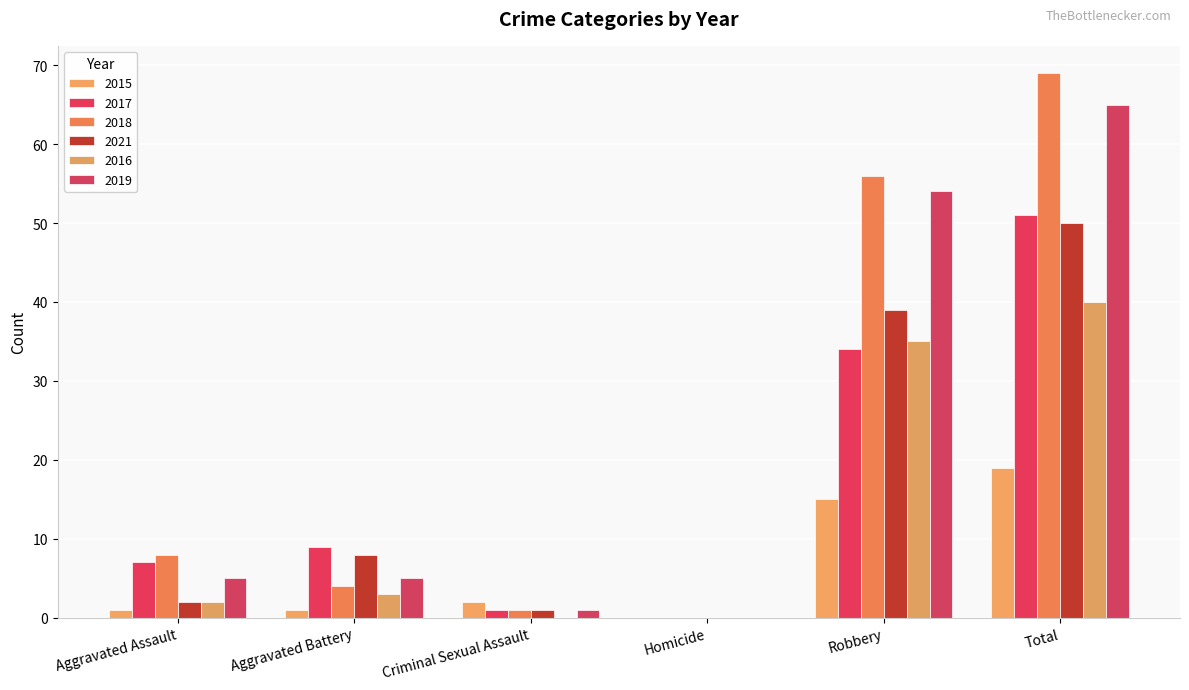

At Aggravated Assault, list the series in order from largest to smallest.

2018, 2017, 2019, 2021, 2016, 2015